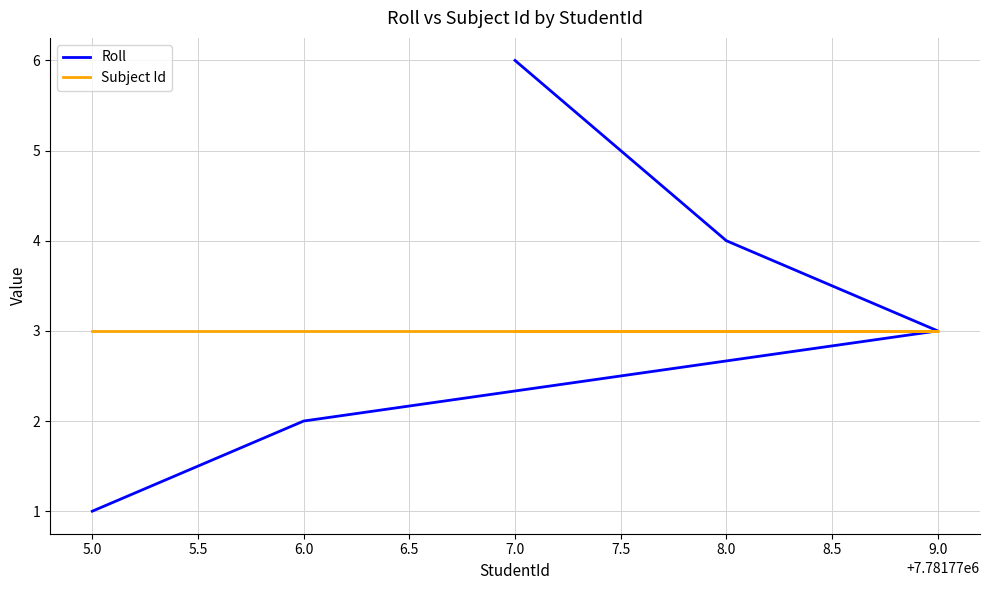

Is it true that Subject Id equals 3 at 5.0?

True